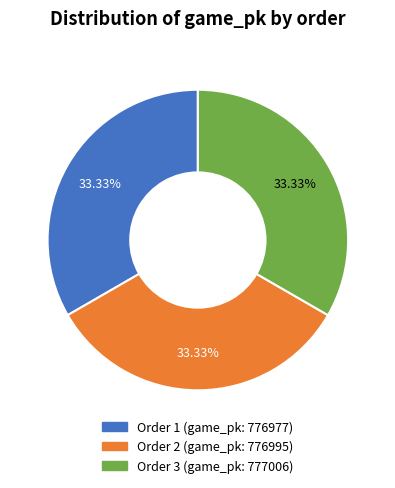

Is there a majority slice in this chart?

No